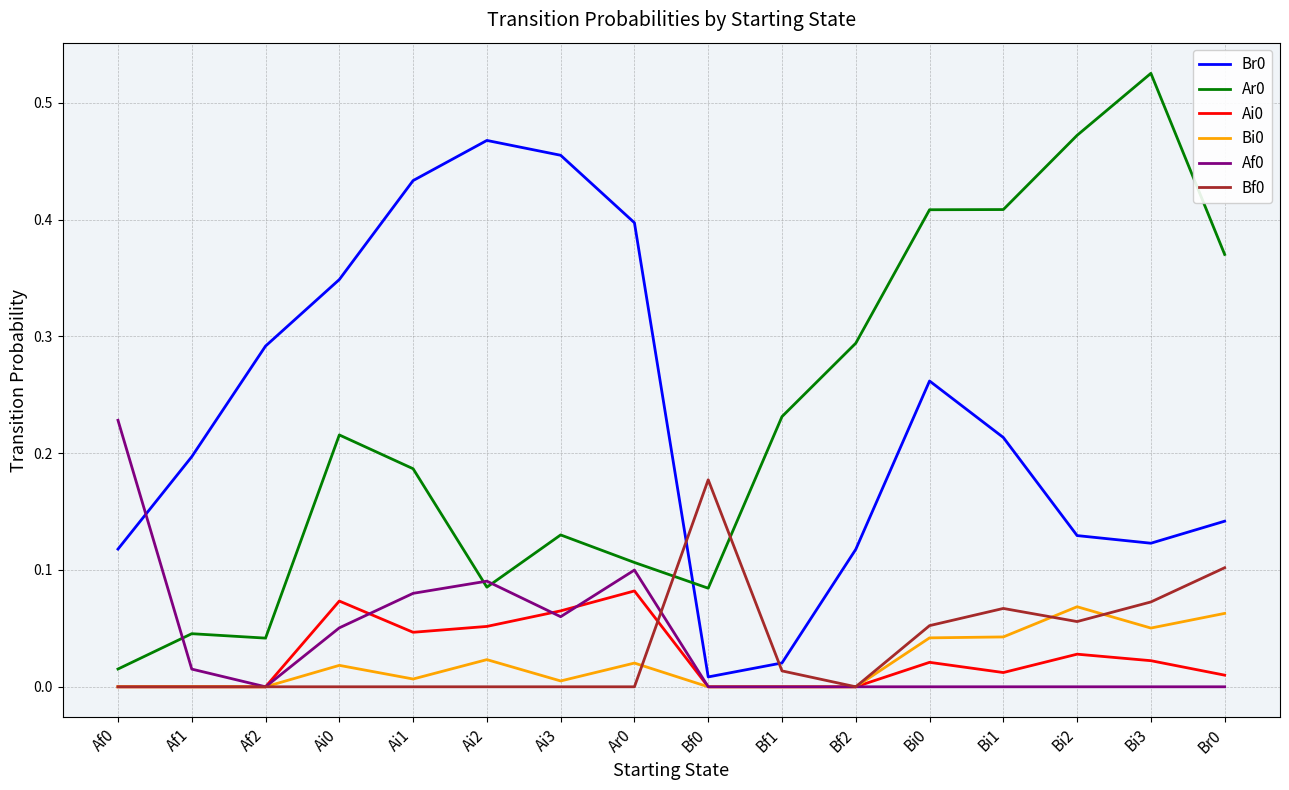

Is the value of Af0 at Bf0 greater than the value of Br0 at Ai0?

No